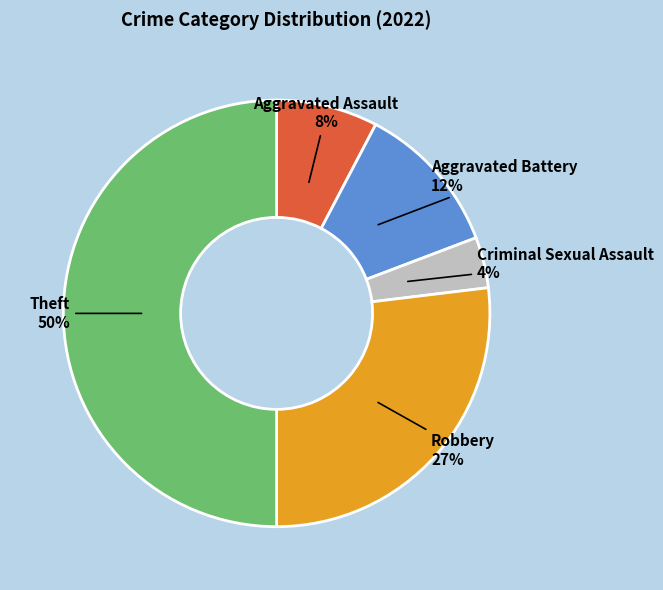

Which slice is the smallest?

Criminal Sexual Assault